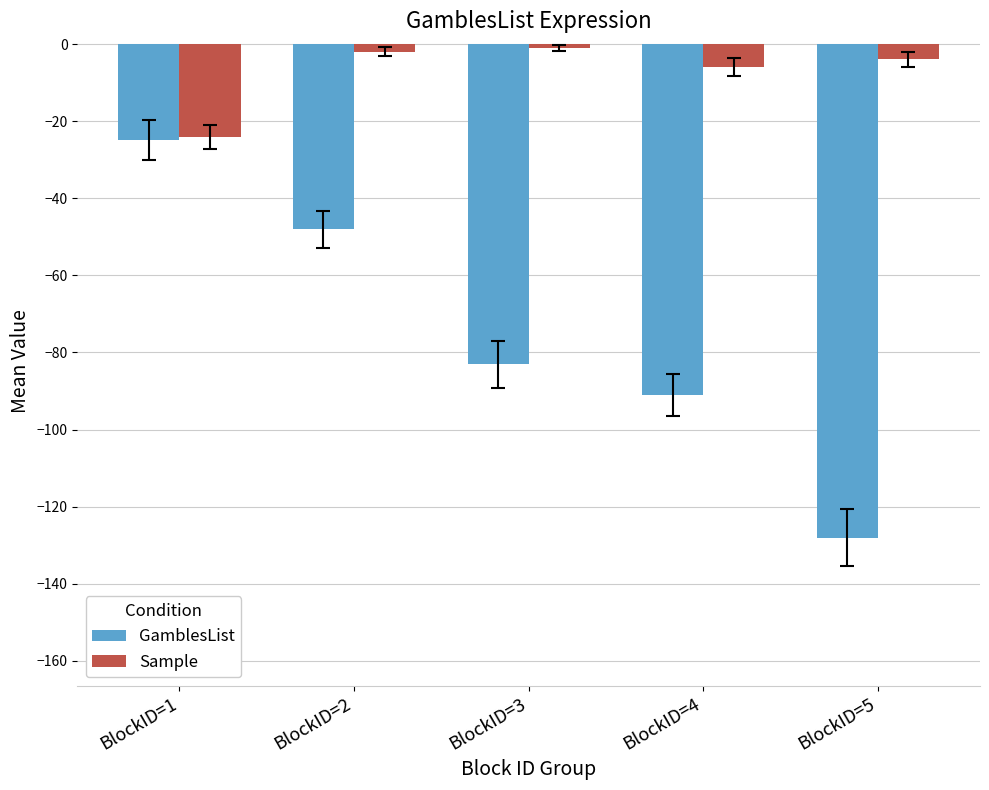

How many values in the GamblesList series exceed -83?

2